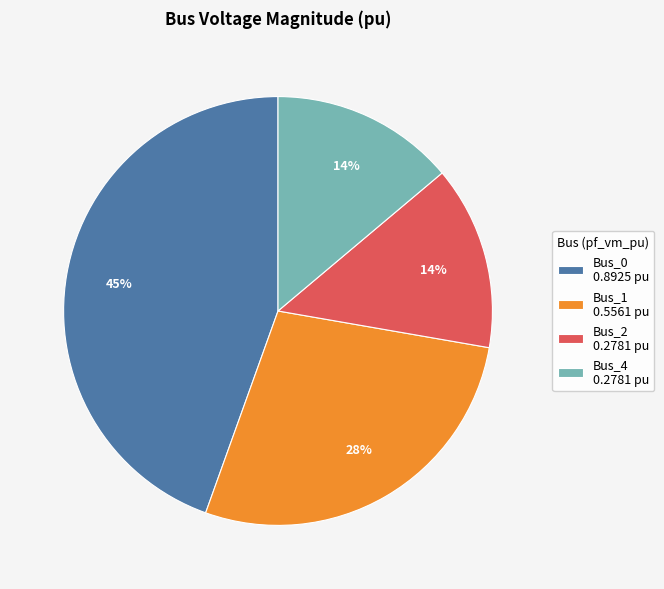

Do Bus_2 and Bus_1 together represent more than half of the pie?

No